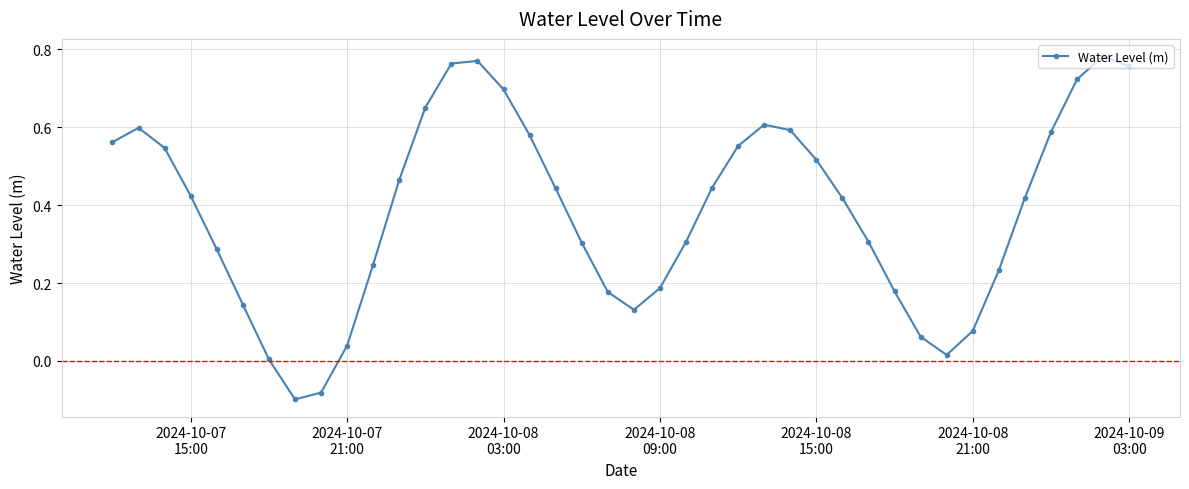

What is the difference between the maximum and second lowest values?

0.9